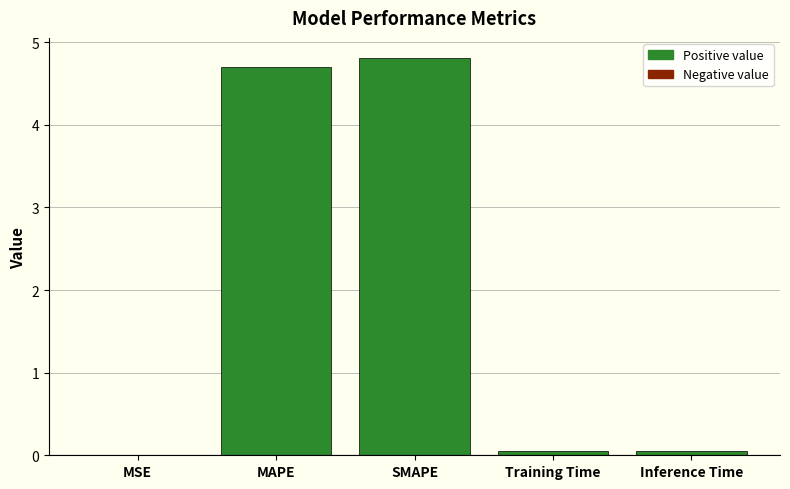

What is the average value?

1.9